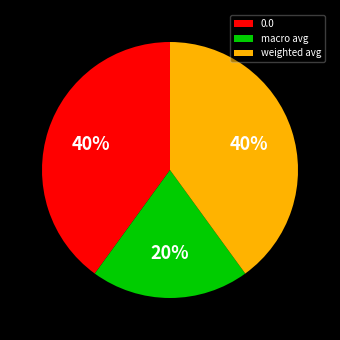

To the nearest percent, what percentage of the pie is 0.0?

40%